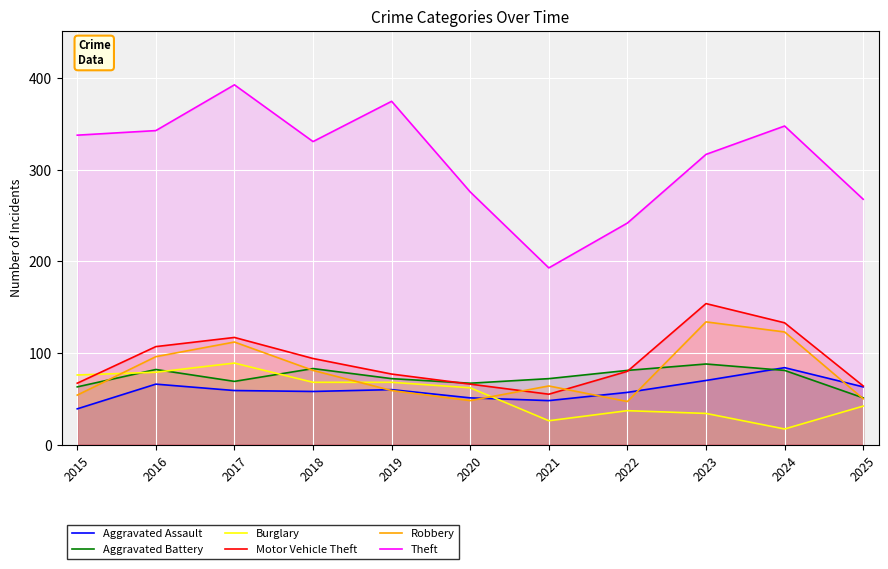

In Motor Vehicle Theft, how many points are higher than both neighbors (excluding endpoints)?

2